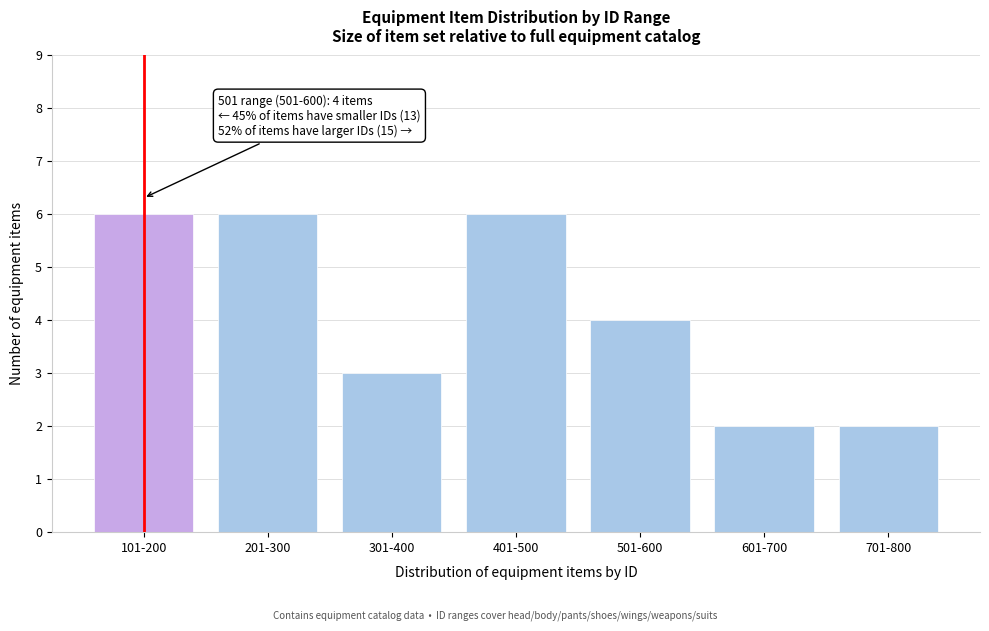

Reading left to right, what are all the values shown in this chart?

101-200=6	201-300=6	301-400=3	401-500=6	501-600=4	601-700=2	701-800=2